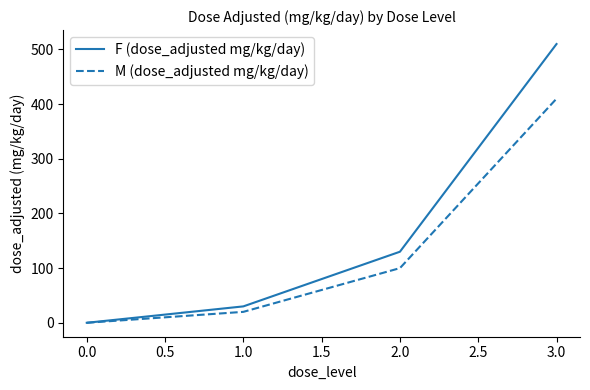

Which category has the lowest value in the F (dose_adjusted mg/kg/day) series?

0.0